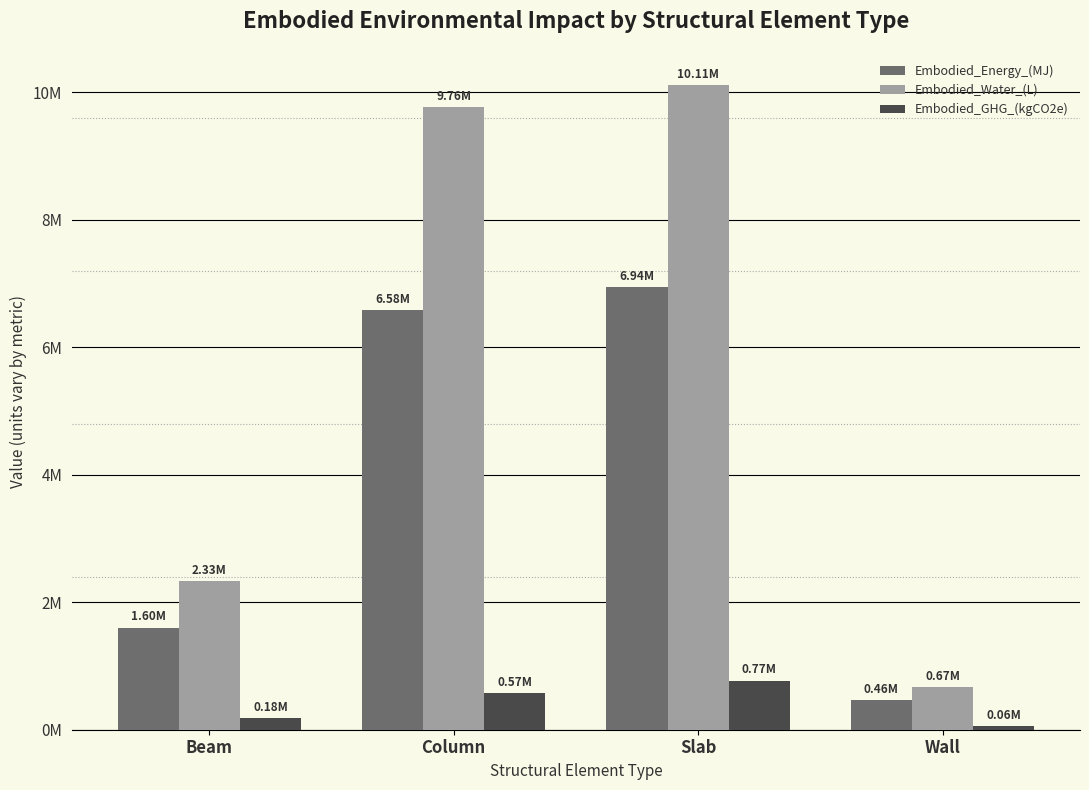

Is it true that Embodied_Water_(L) equals 17181669.8 at Slab?

False